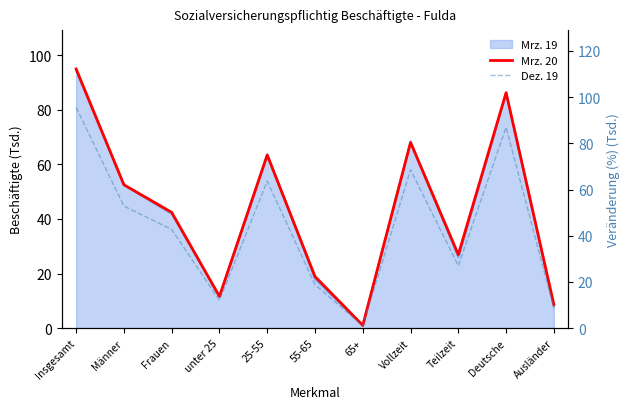

Does the chart have visible grid lines?

No